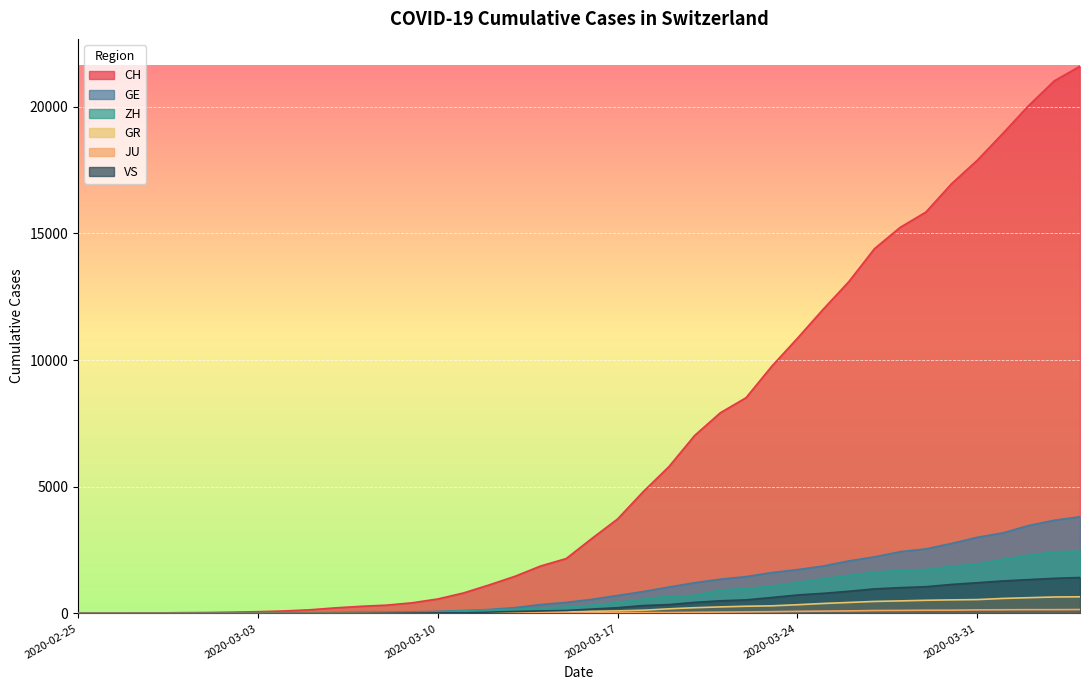

Reading right to left, extract all data points from this chart.

CH: 2020-04-04=21593	2020-04-03=21017	2020-04-02=20040	2020-04-01=18946	2020-03-31=17882	2020-03-30=16957	2020-03-29=15837	2020-03-28=15235	2020-03-27=14394	2020-03-26=13091	2020-03-25=12000	2020-03-24=10858	2020-03-23=9752	2020-03-22=8512	2020-03-21=7918	2020-03-20=7022	2020-03-19=5794	2020-03-18=4807	2020-03-17=3727	2020-03-16=2959	2020-03-15=2165	2020-03-14=1870	2020-03-13=1463	2020-03-12=1125	2020-03-11=807	2020-03-10=570	2020-03-09=419	2020-03-08=327	2020-03-07=280	2020-03-06=219	2020-03-05=142	2020-03-04=97	2020-03-03=69	2020-03-02=50	2020-03-01=36	2020-02-29=30	2020-02-28=20	2020-02-27=8	2020-02-26=4	2020-02-25=0
GE: 2020-04-04=3816	2020-04-03=3678	2020-04-02=3469	2020-04-01=3180	2020-03-31=3003	2020-03-30=2761	2020-03-29=2547	2020-03-28=2436	2020-03-27=2231	2020-03-26=2073	2020-03-25=1870	2020-03-24=1729	2020-03-23=1611	2020-03-22=1453	2020-03-21=1350	2020-03-20=1212	2020-03-19=1041	2020-03-18=863	2020-03-17=710	2020-03-16=556	2020-03-15=435	2020-03-14=351	2020-03-13=227	2020-03-12=155	2020-03-11=114	2020-03-10=80	2020-03-09=60	2020-03-08=45	2020-03-07=43	2020-03-06=30	2020-03-05=20	2020-03-04=16	2020-03-03=14	2020-03-02=11	2020-03-01=10	2020-02-29=9	2020-02-28=5	2020-02-27=1	2020-02-26=1	2020-02-25=0
ZH: 2020-04-04=2461	2020-04-03=2428	2020-04-02=2300	2020-04-01=2136	2020-03-31=1947	2020-03-30=1859	2020-03-29=1733	2020-03-28=1701	2020-03-27=1627	2020-03-26=1500	2020-03-25=1368	2020-03-24=1221	2020-03-23=1073	2020-03-22=984	2020-03-21=925	2020-03-20=711	2020-03-19=679	2020-03-18=568	2020-03-17=429	2020-03-16=326	2020-03-15=250	2020-03-14=218	2020-03-13=163	2020-03-12=140	2020-03-11=101	2020-03-10=62	2020-03-09=49	2020-03-08=40	2020-03-07=34	2020-03-06=29	2020-03-05=23	2020-03-04=15	2020-03-03=13	2020-03-02=10	2020-03-01=7	2020-02-29=6	2020-02-28=2	2020-02-27=2	2020-02-26=0	2020-02-25=0
GR: 2020-04-04=657	2020-04-03=649	2020-04-02=622	2020-04-01=592	2020-03-31=547	2020-03-30=535	2020-03-29=519	2020-03-28=495	2020-03-27=474	2020-03-26=433	2020-03-25=393	2020-03-24=343	2020-03-23=300	2020-03-22=284	2020-03-21=258	2020-03-20=226	2020-03-19=182	2020-03-18=128	2020-03-17=101	2020-03-16=84	2020-03-15=71	2020-03-14=56	2020-03-13=53	2020-03-12=43	2020-03-11=31	2020-03-10=22	2020-03-09=18	2020-03-08=18	2020-03-07=17	2020-03-06=16	2020-03-05=14	2020-03-04=12	2020-03-03=9	2020-03-02=9	2020-03-01=6	2020-02-29=6	2020-02-28=6	2020-02-27=2	2020-02-26=2	2020-02-25=0
JU: 2020-04-04=154	2020-04-03=149	2020-04-02=149	2020-04-01=145	2020-03-31=140	2020-03-30=128	2020-03-29=127	2020-03-28=119	2020-03-27=114	2020-03-26=100	2020-03-25=92	2020-03-24=82	2020-03-23=69	2020-03-22=61	2020-03-21=54	2020-03-20=44	2020-03-19=36	2020-03-18=32	2020-03-17=29	2020-03-16=25	2020-03-15=19	2020-03-14=18	2020-03-13=17	2020-03-12=12	2020-03-11=7	2020-03-10=7	2020-03-09=7	2020-03-08=5	2020-03-07=5	2020-03-06=4	2020-03-05=4	2020-03-04=2	2020-03-03=2	2020-03-02=1	2020-03-01=1	2020-02-29=1	2020-02-28=1	2020-02-27=1	2020-02-26=0	2020-02-25=0
VS: 2020-04-04=1418	2020-04-03=1385	2020-04-02=1334	2020-04-01=1282	2020-03-31=1211	2020-03-30=1144	2020-03-29=1055	2020-03-28=1017	2020-03-27=968	2020-03-26=874	2020-03-25=793	2020-03-24=728	2020-03-23=628	2020-03-22=535	2020-03-21=498	2020-03-20=436	2020-03-19=349	2020-03-18=312	2020-03-17=225	2020-03-16=172	2020-03-15=115	2020-03-14=98	2020-03-13=76	2020-03-12=53	2020-03-11=30	2020-03-10=22	2020-03-09=17	2020-03-08=12	2020-03-07=7	2020-03-06=6	2020-03-05=5	2020-03-04=4	2020-03-03=3	2020-03-02=3	2020-03-01=2	2020-02-29=1	2020-02-28=1	2020-02-27=0	2020-02-26=0	2020-02-25=0